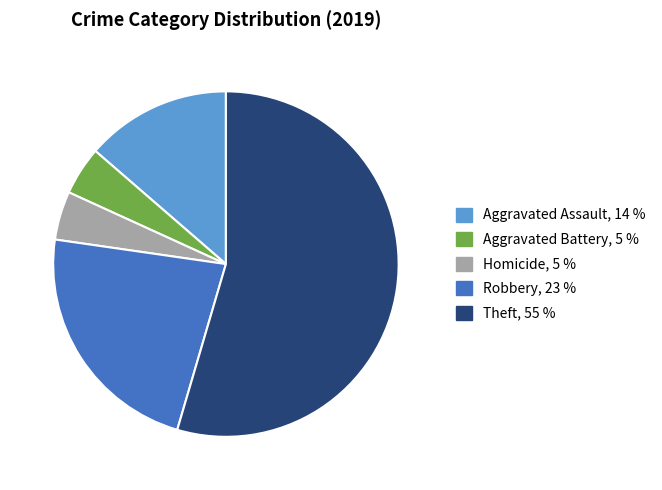

Is there any slice that represents more than half of the pie?

Yes